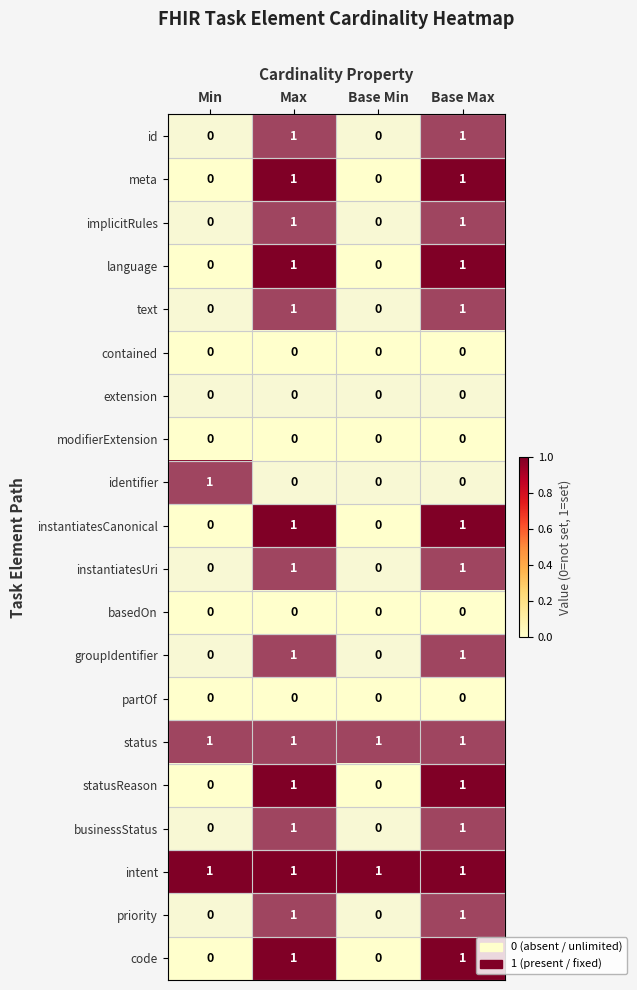

At how many categories does at least one series exceed 0?

4